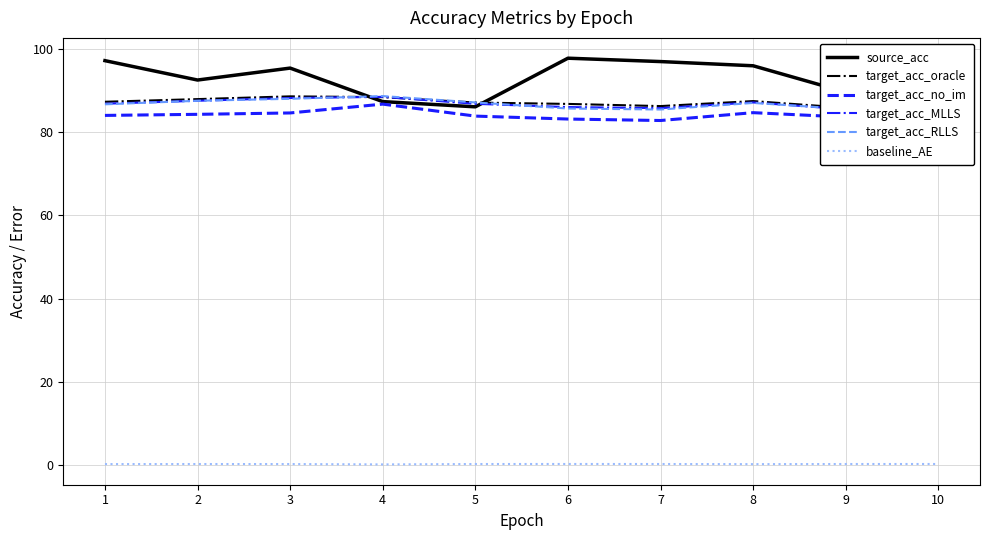

At 1, list the series in order from smallest to largest.

baseline_AE, target_acc_no_im, target_acc_RLLS, target_acc_MLLS, target_acc_oracle, source_acc